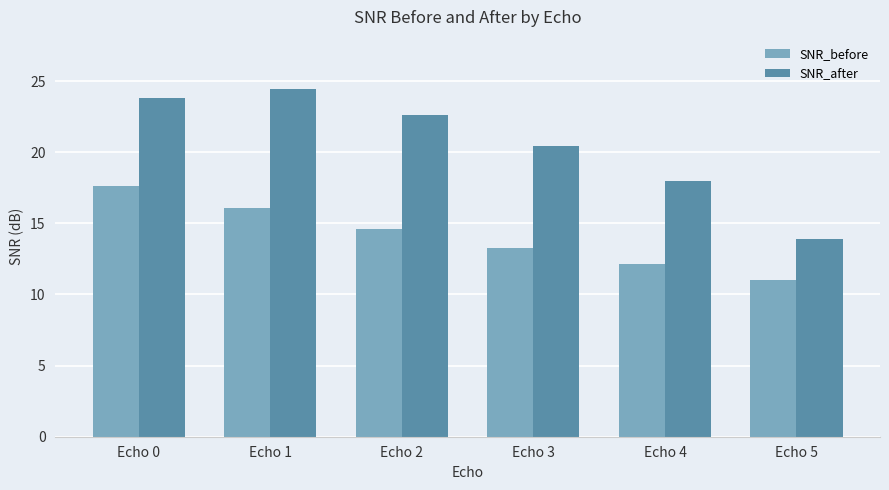

What is the value of the SNR_after bar at the 6th from the left?

13.9